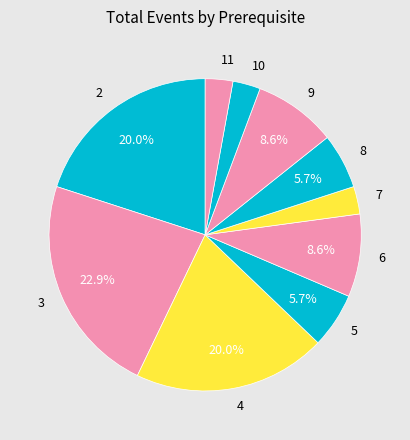

Combined, do 2 and 10 account for over 50%?

No